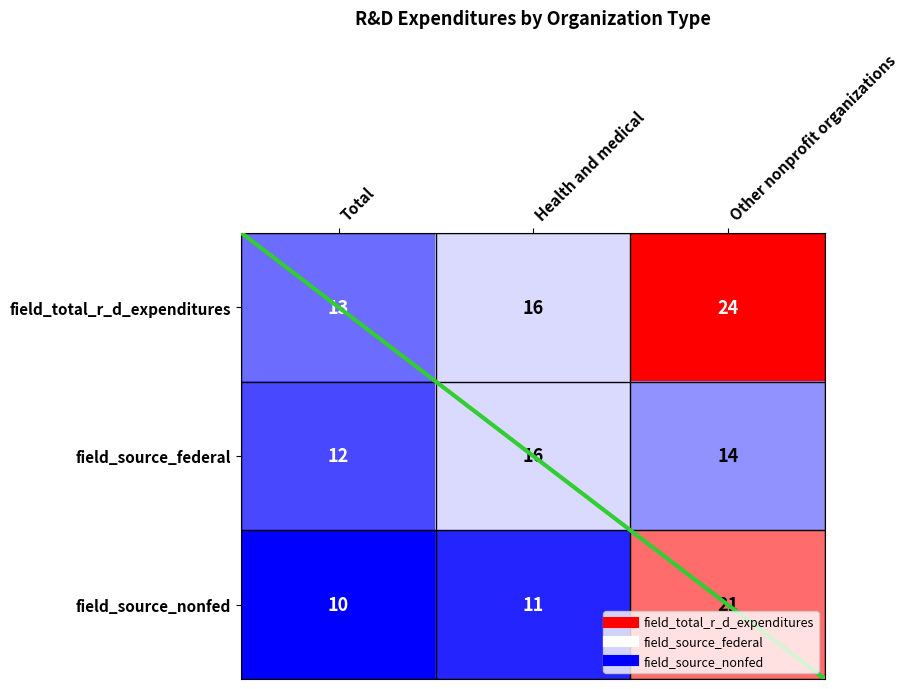

What is the sum of the field_source_nonfed values at Other nonprofit organizations and Health and medical?

32